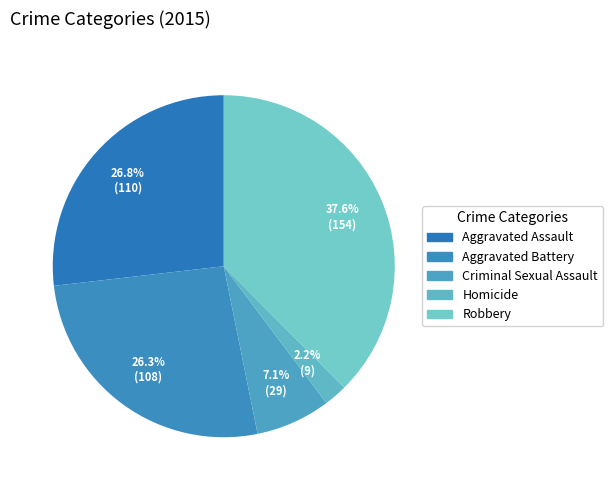

To the nearest percent, what portion does Aggravated Battery represent?

26%